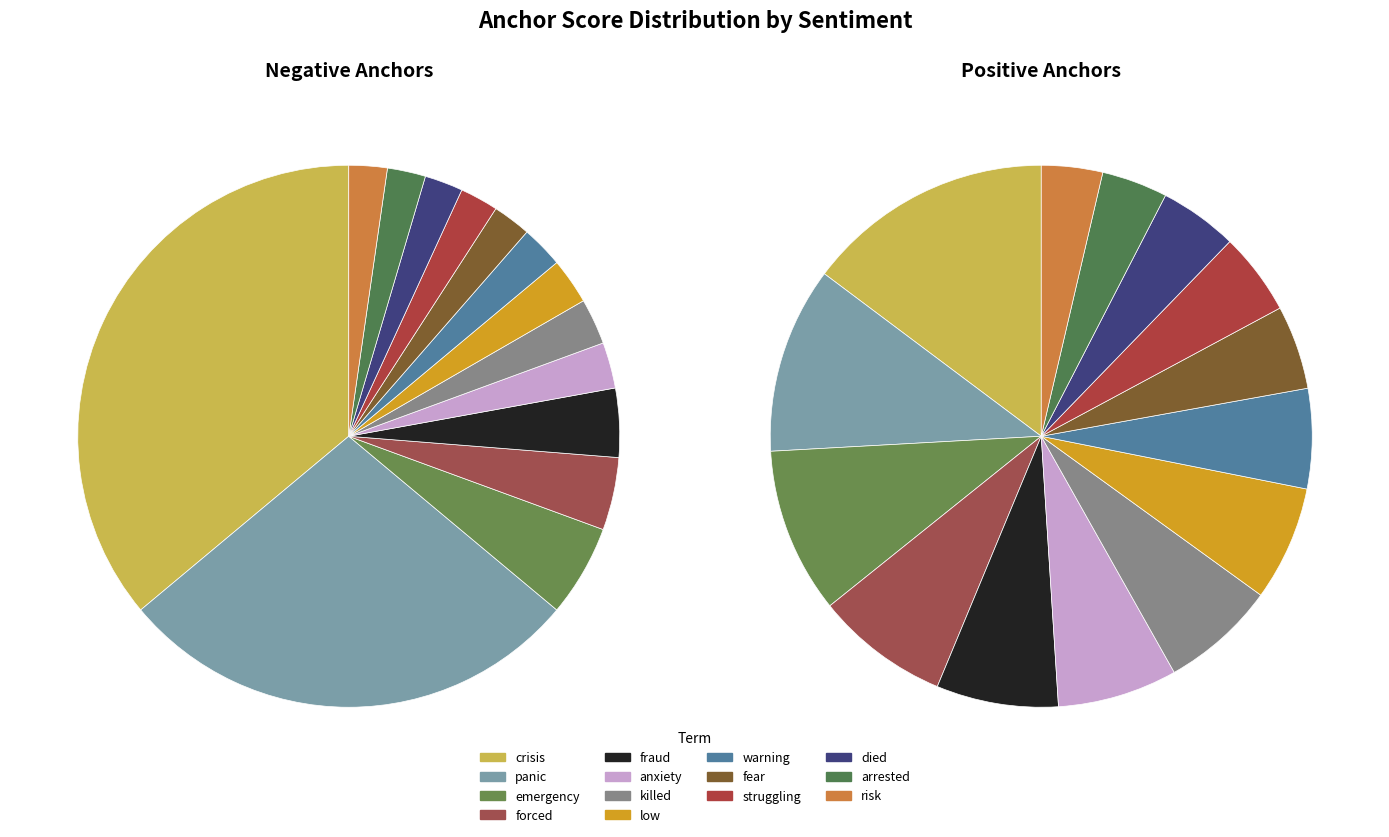

Does warning represent more than half of the total?

No